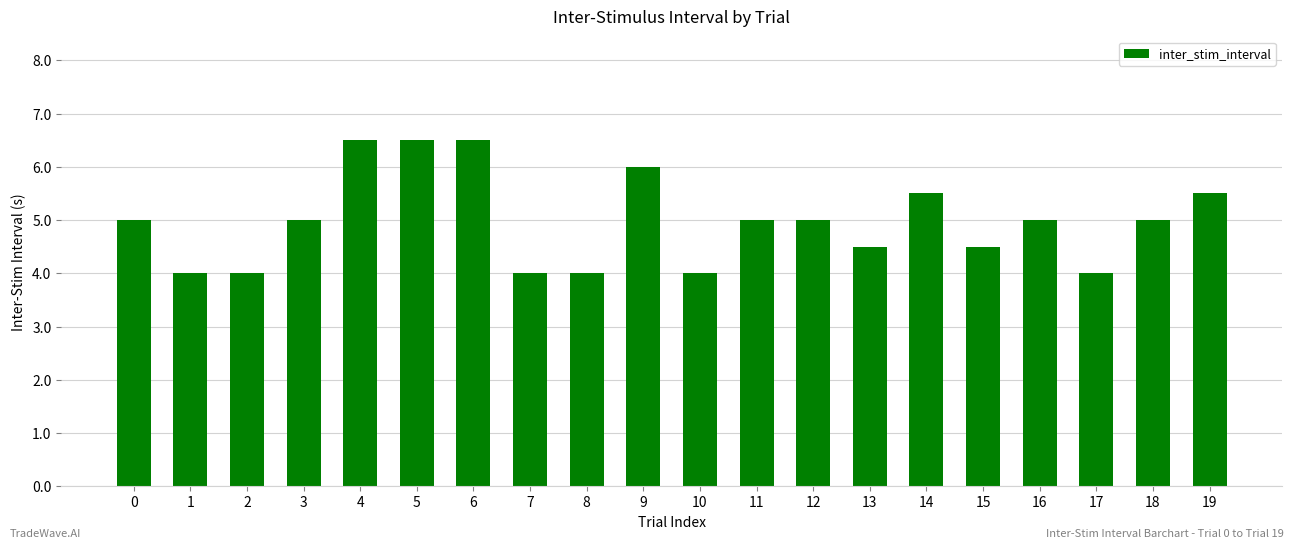

Are the bars grouped side by side (vs. stacked)?

No